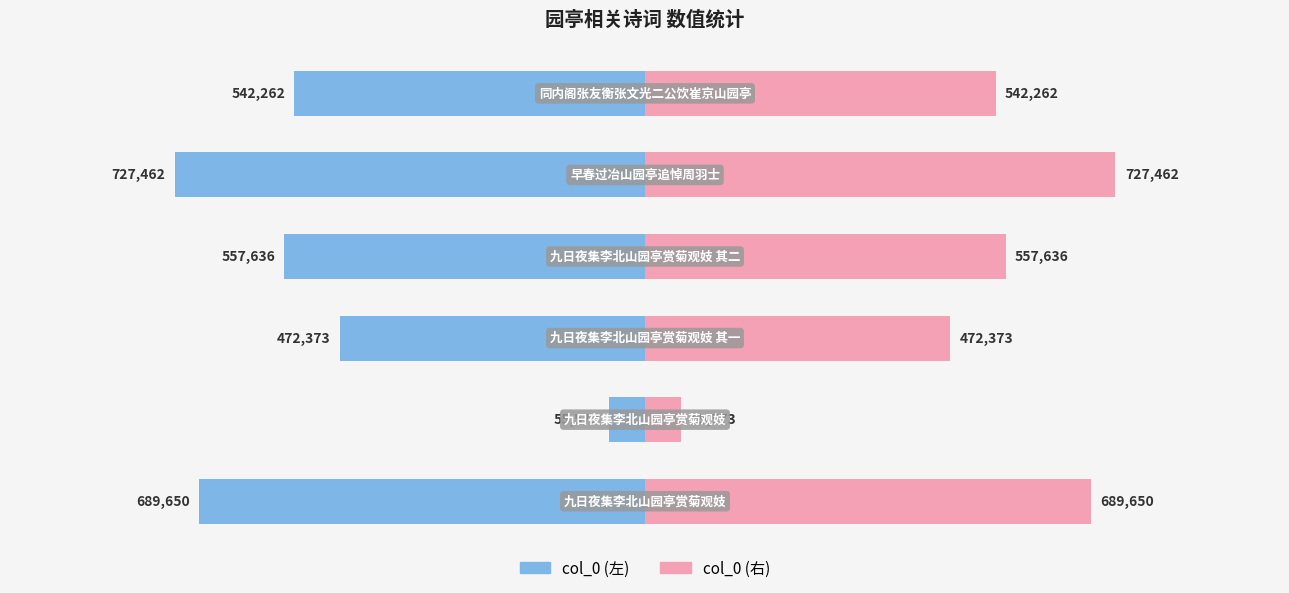

What are all the series names shown in the legend?

col_0 (左), col_0 (右)